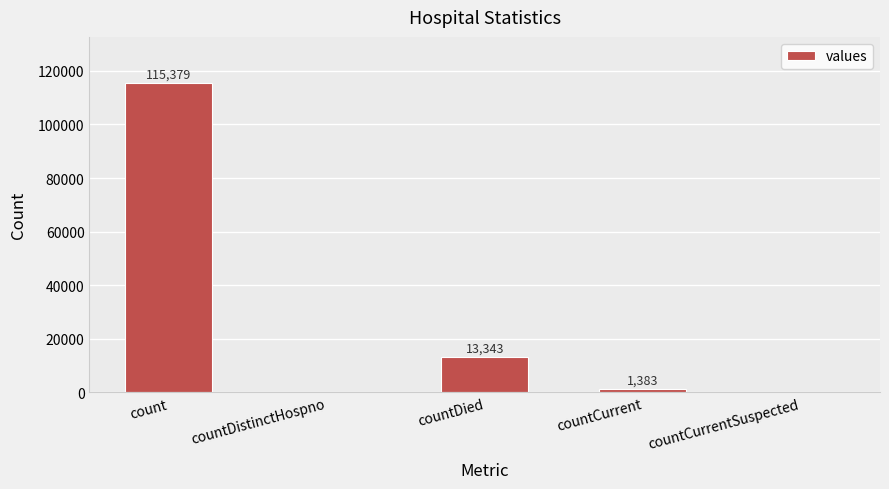

The chart shows a value of 1383 at countCurrent. True or false?

True